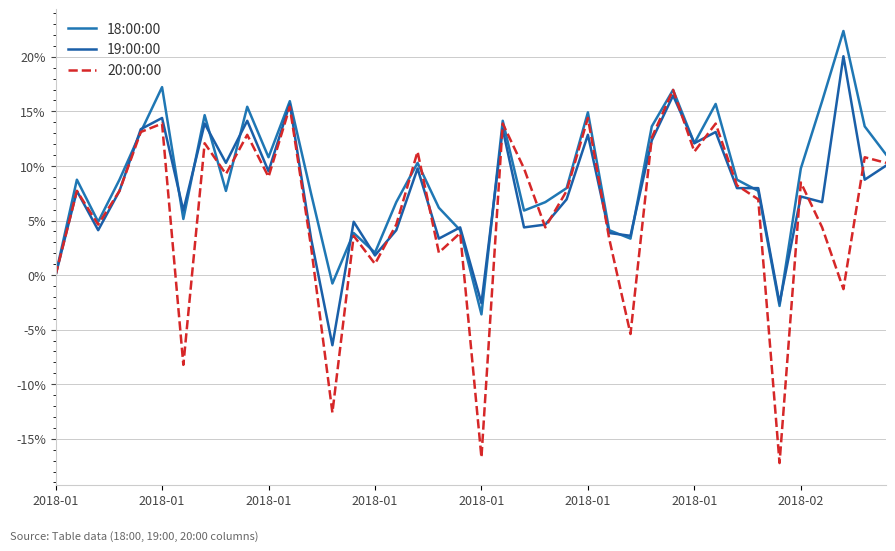

What is the greatest value displayed?

22.4